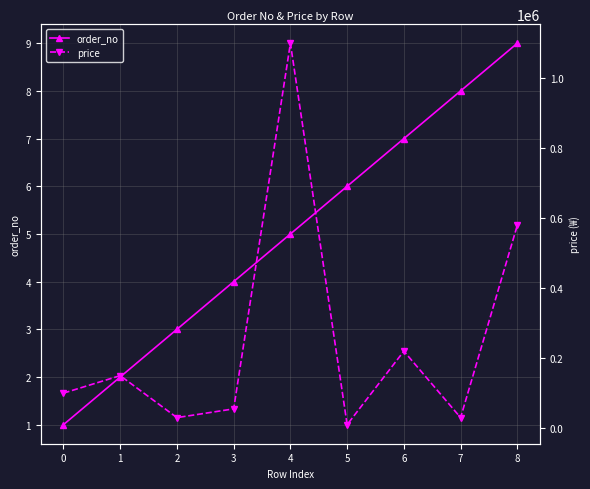

List the labels in order of order_no value, largest first.

8, 7, 6, 5, 4, 3, 2, 1, 0